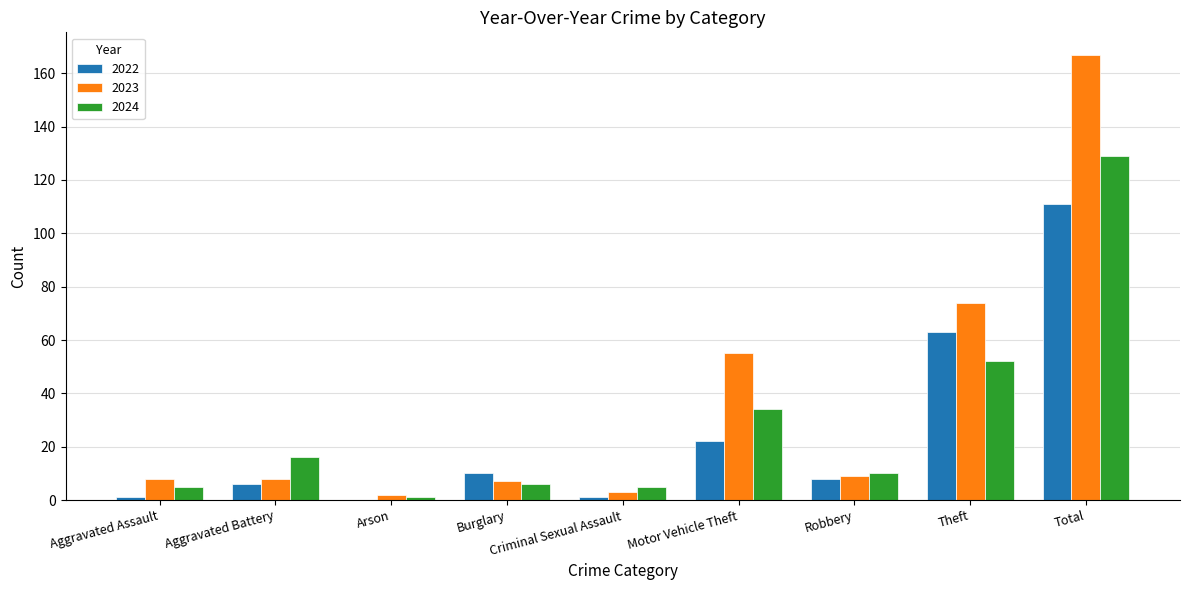

How many series are shown in this chart?

3